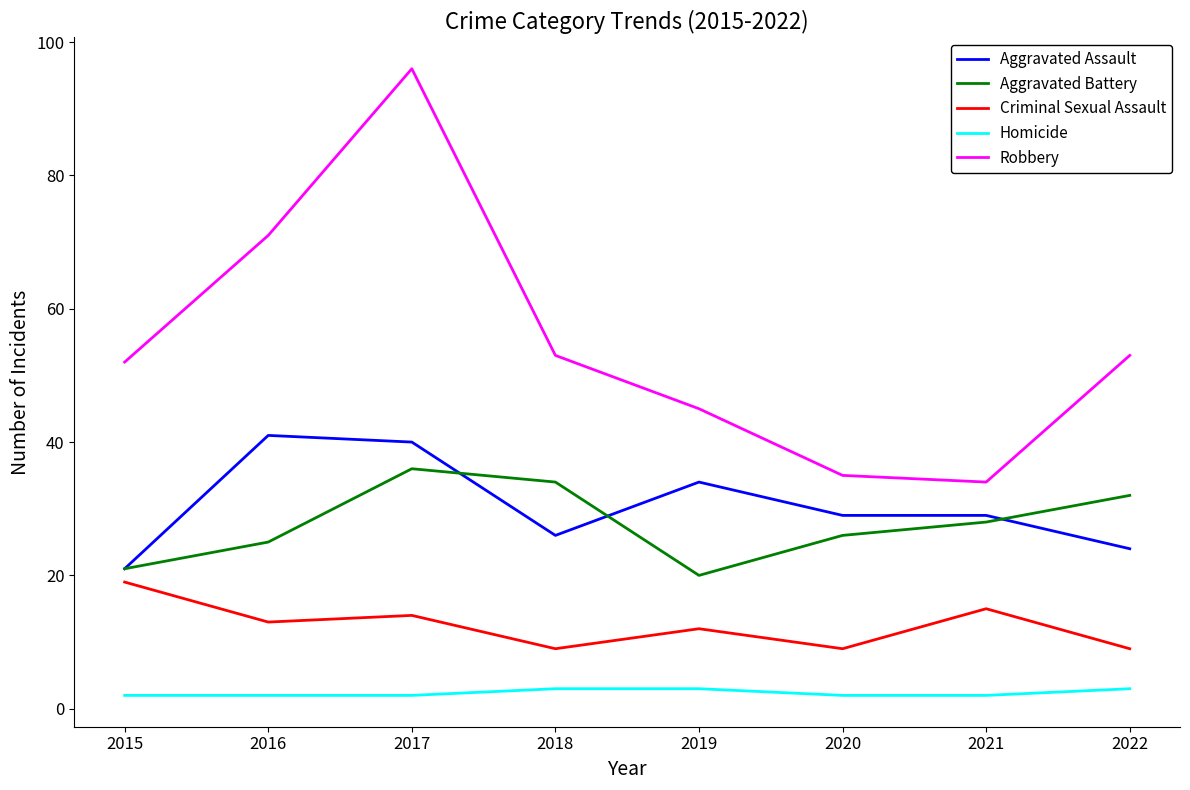

At which label does Aggravated Battery reach its minimum?

2019